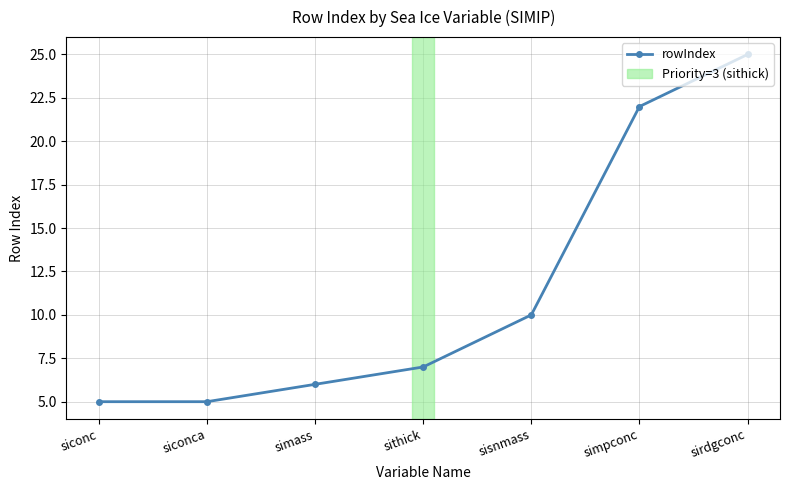

Between siconc and simpconc, which is larger?

simpconc